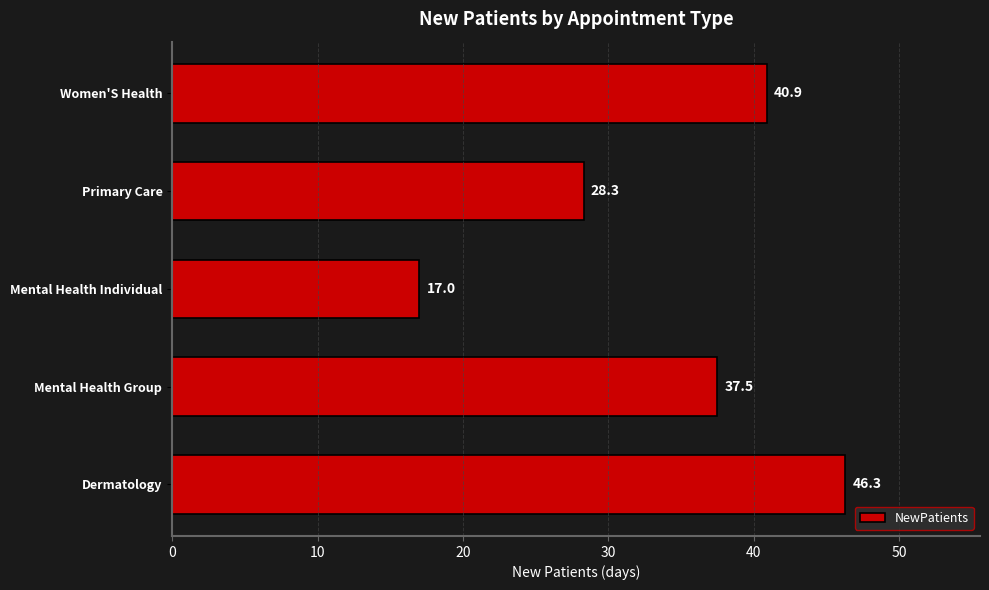

What is the difference between the maximum and second lowest values?

18.0